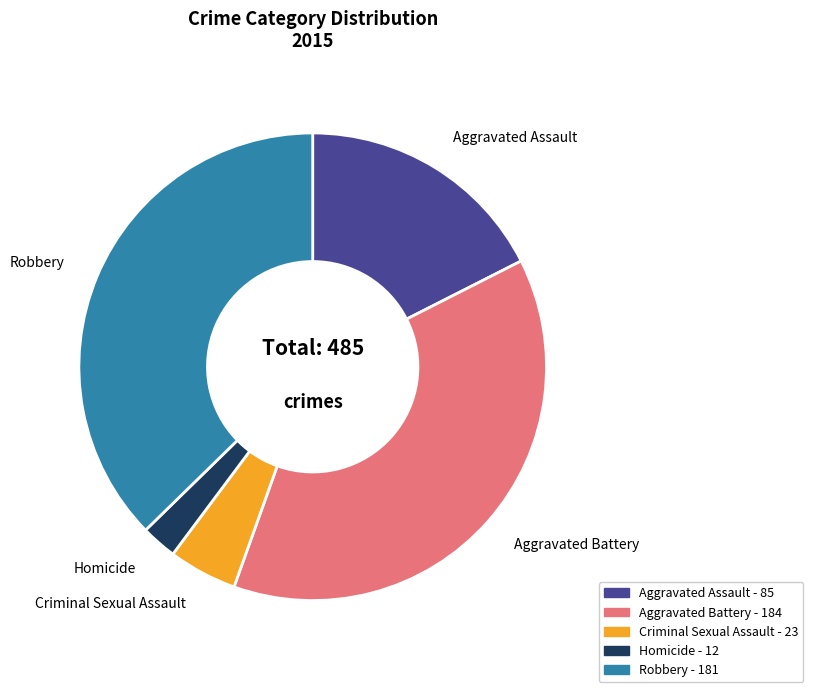

What is the ratio of the value at Homicide to the value at Criminal Sexual Assault?

0.5